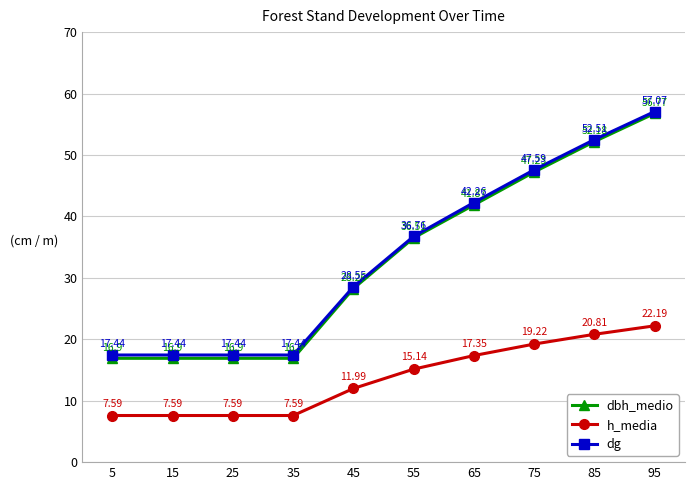

Is the value of dbh_medio at 65 greater than the value of h_media at 95?

Yes